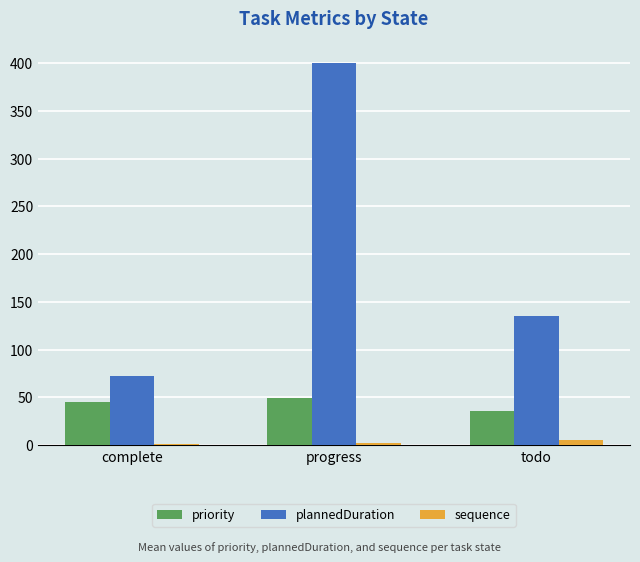

Is it true that sequence equals 5.6 at todo?

True